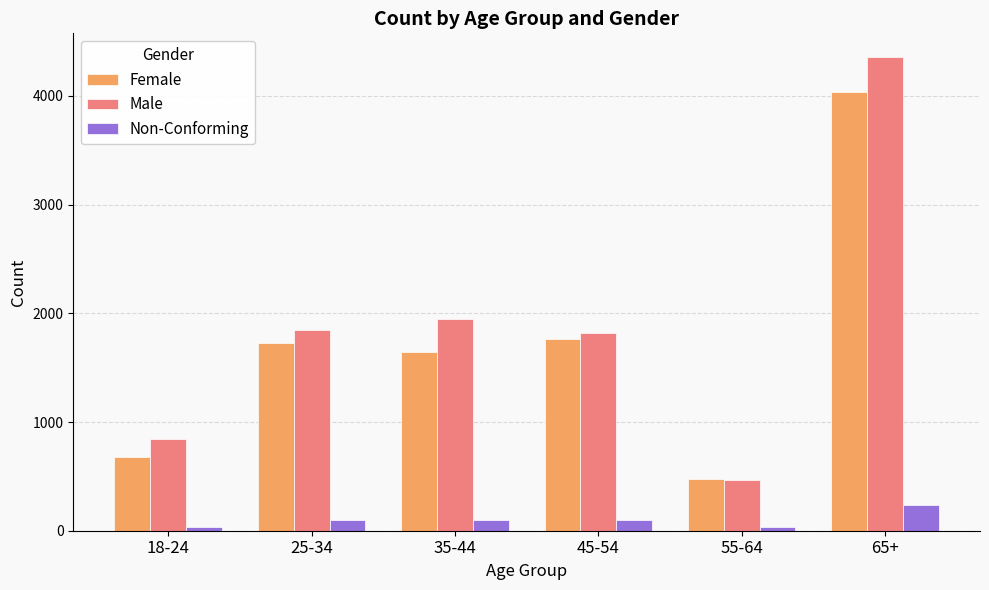

Is it true that Male equals 843 at 18-24?

True